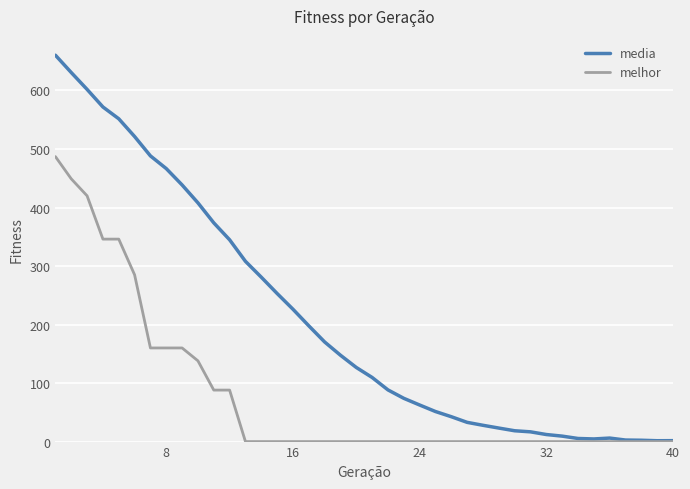

Which series has the widest spread of values?

media